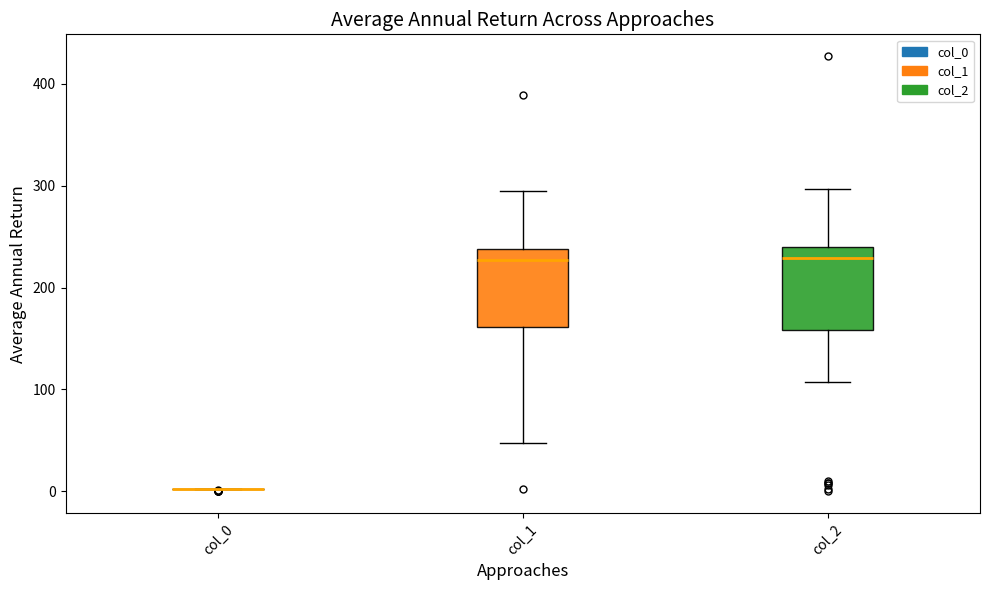

Where does the lower whisker of the box for col_2 end on the y-axis? The values are not printed on the chart, so give them approximately, as read against the axis.

110